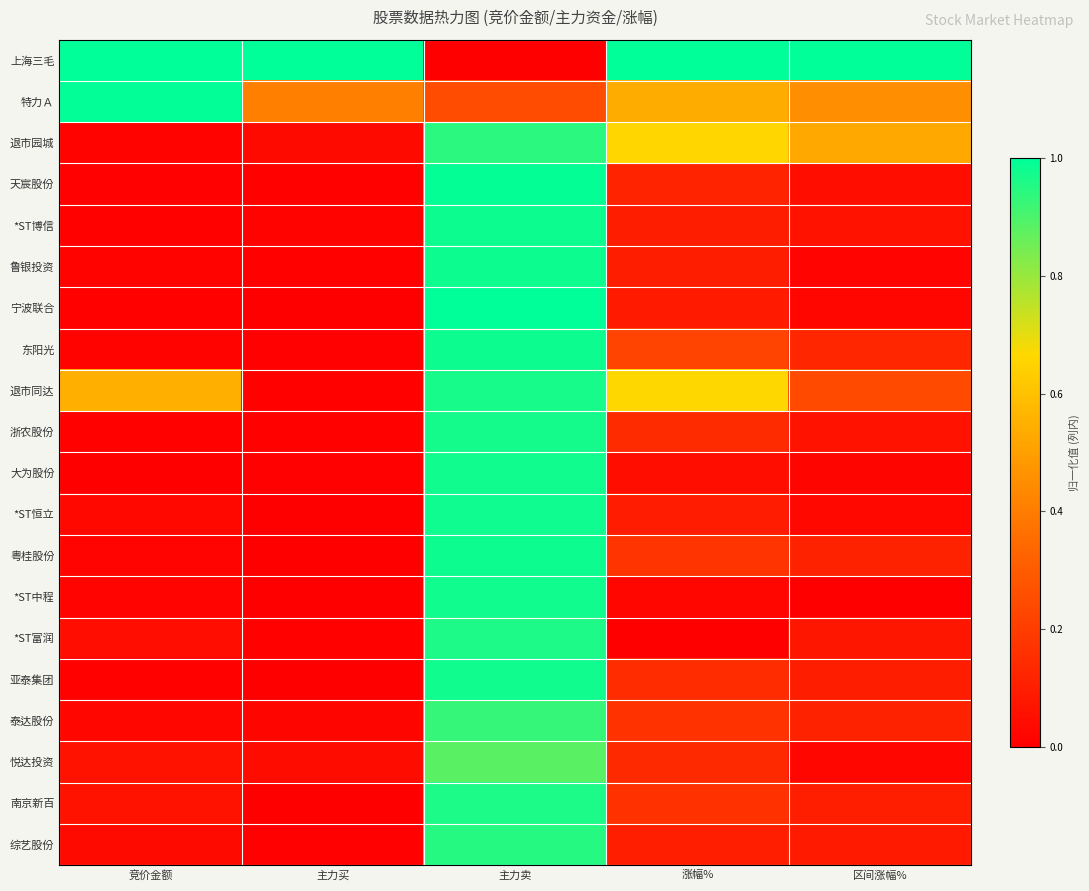

At which category does the chart reach its minimum across all series?

主力卖